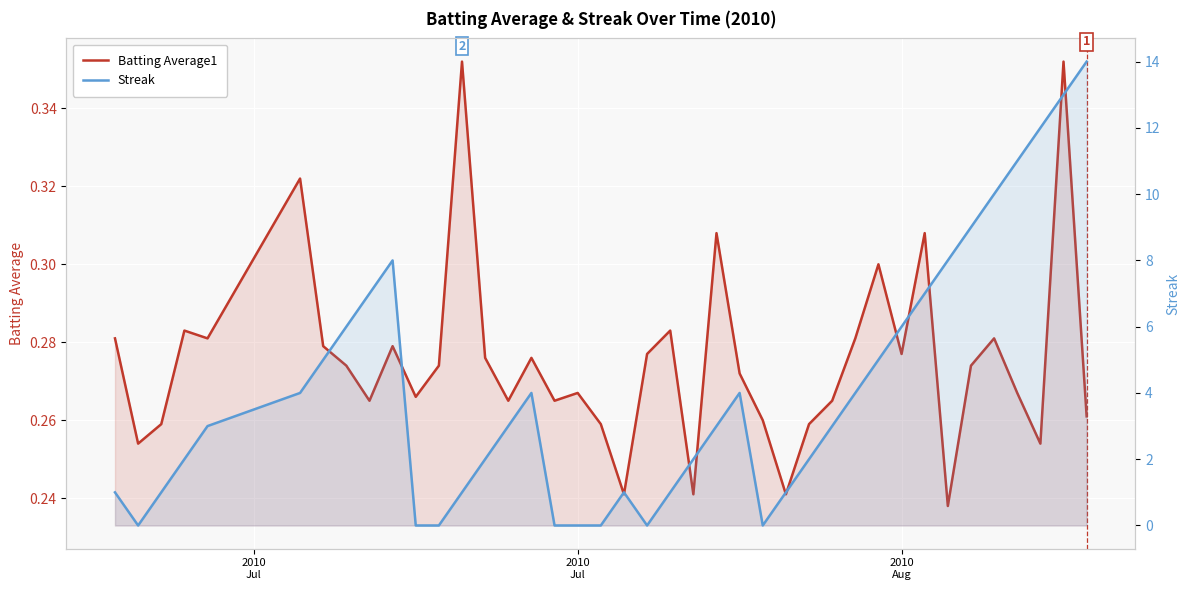

Is the value of Batting Average1 at 14 greater than the value of Streak at 21?

No